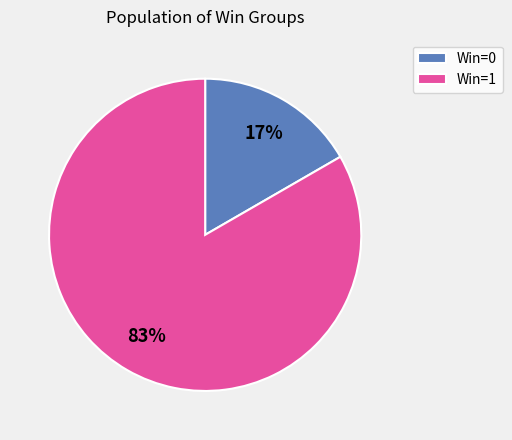

Is there any slice that represents more than half of the pie?

Yes